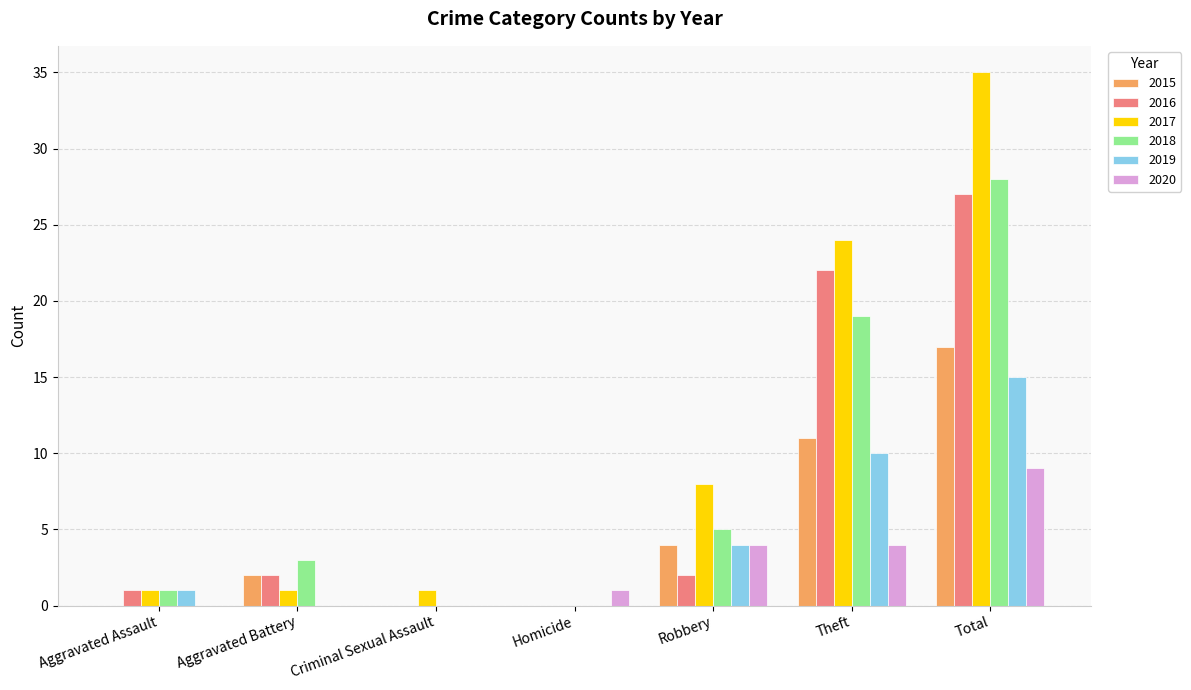

What is the sum of the 2020 values at Criminal Sexual Assault and Total?

9